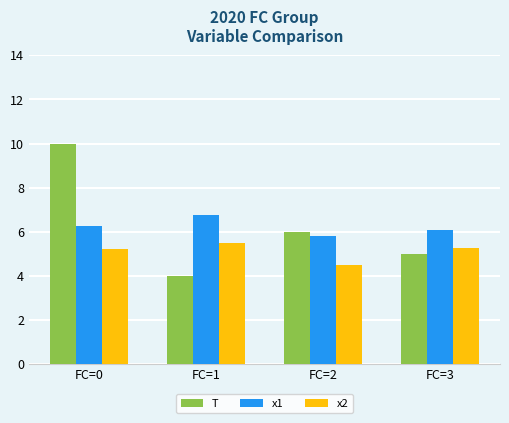

What value does the x1 series have at FC=2?

5.8